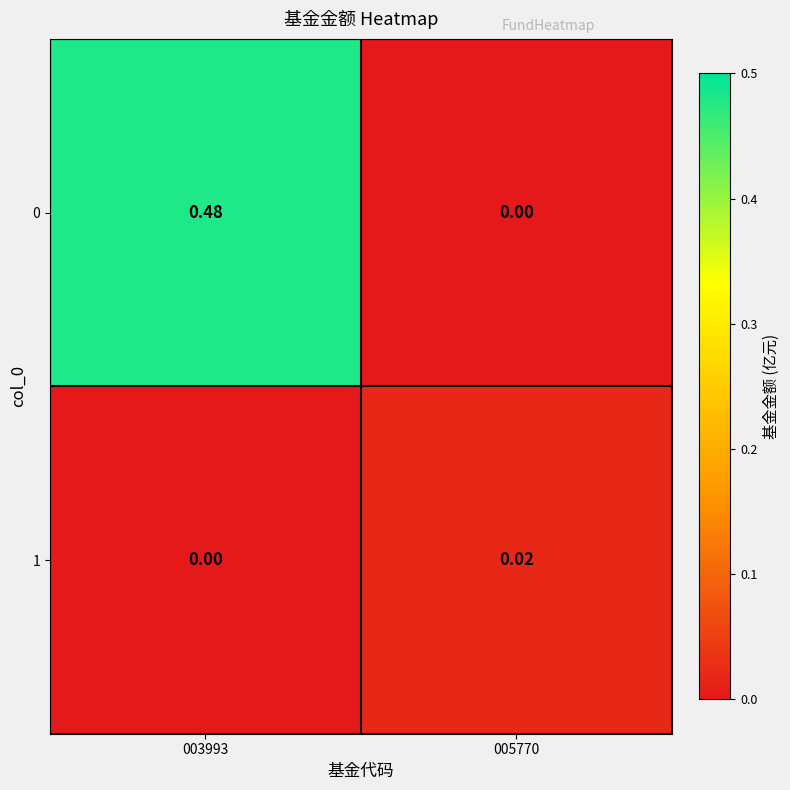

Is the value of 1 at 003993 greater than the value of 0 at 003993?

No